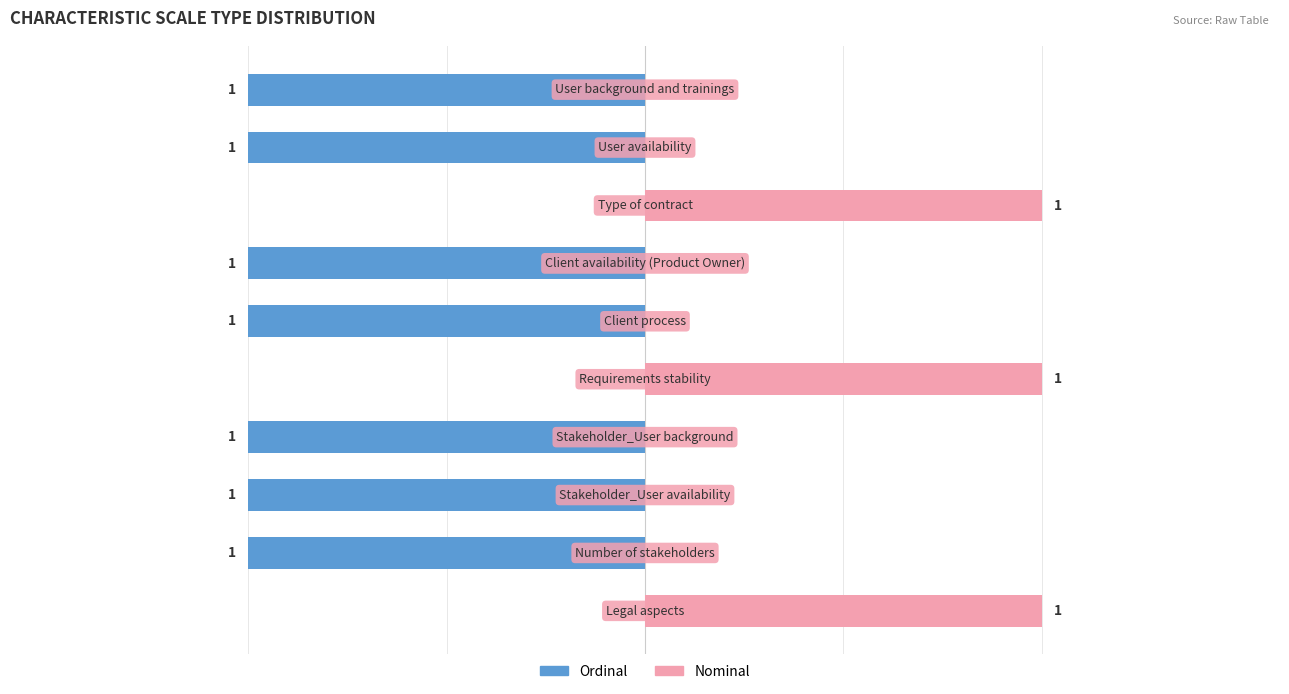

The value of Ordinal at 9 is -1. True or false?

True